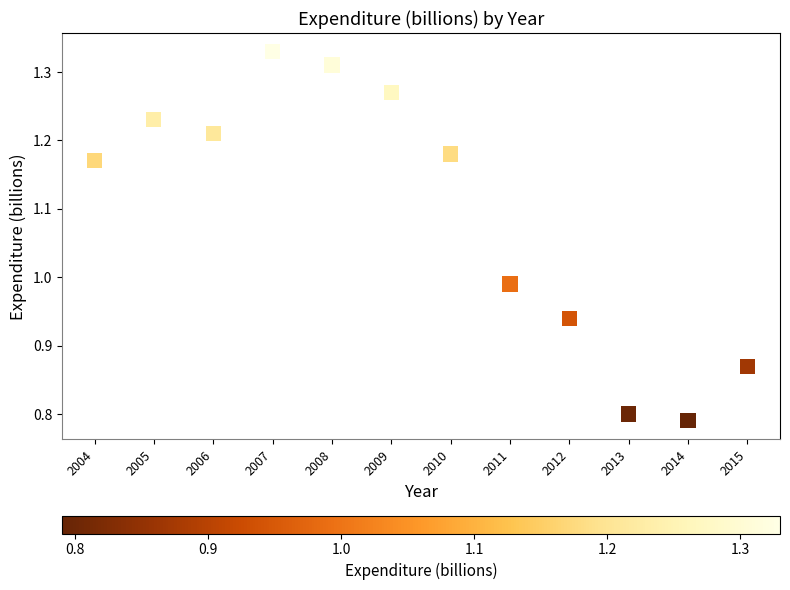

What is the range of X values (max minus min)?

11.0